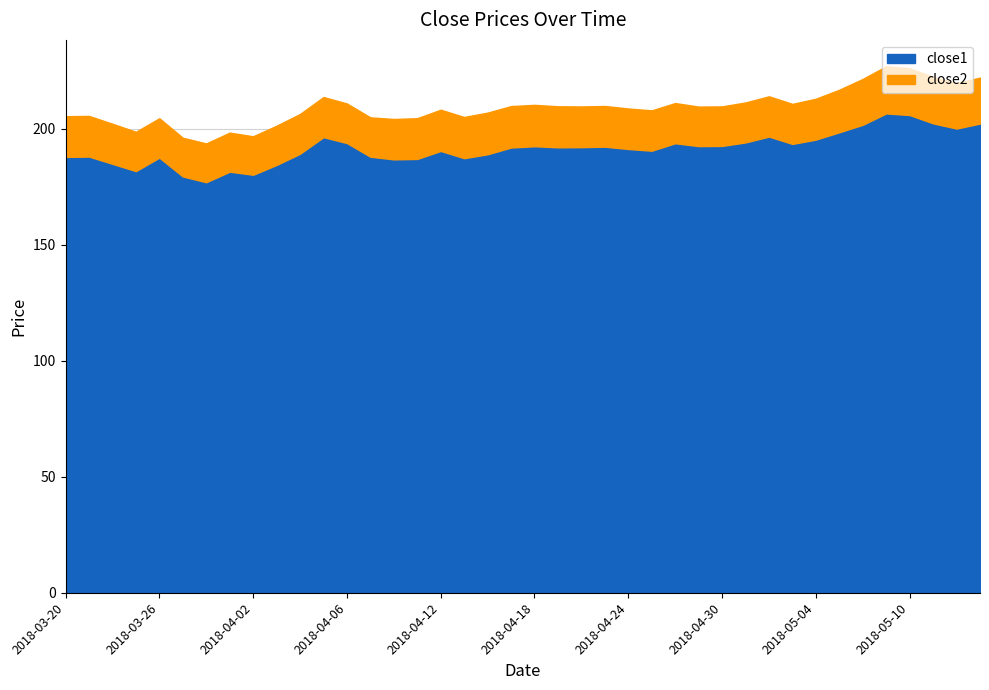

True or false: close1 has a value of 68.3 at 19.

False